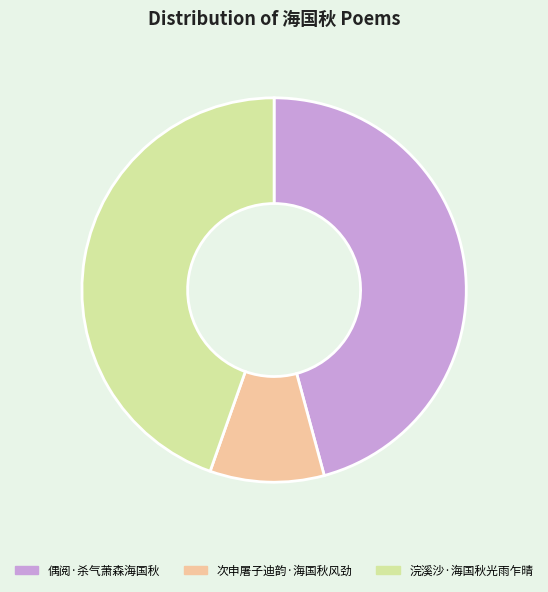

Is 浣溪沙·海国秋光雨乍晴 the majority of the pie?

No